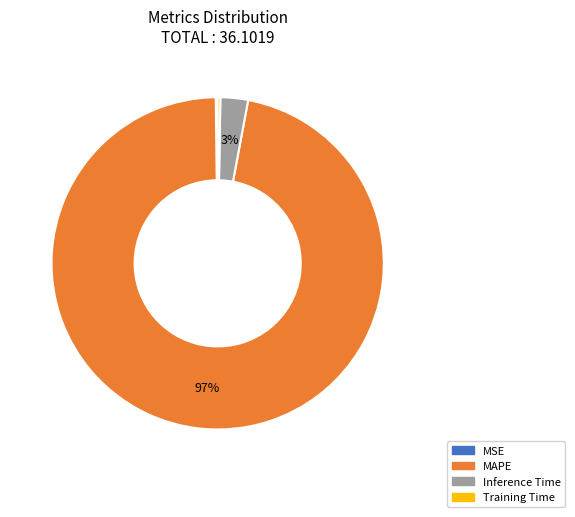

Which has a higher value, Inference Time or MAPE?

MAPE